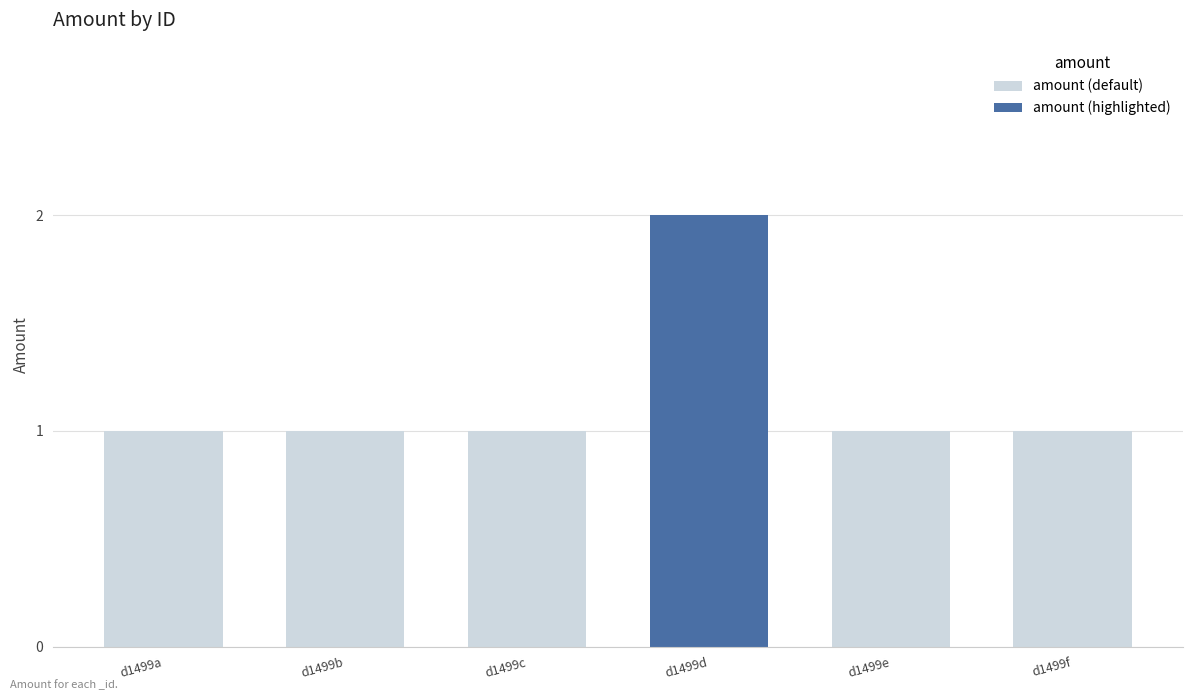

Reading left to right, what are all the values shown in this chart?

1	1	1	2	1	1